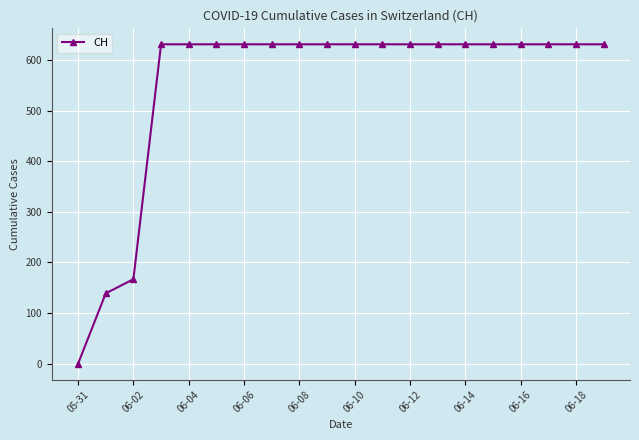

What is the maximum value shown in the chart?

631